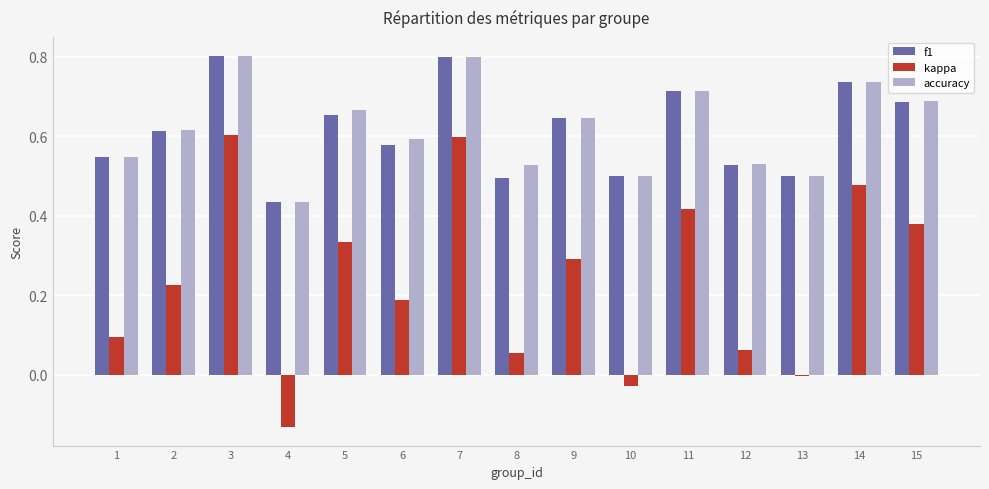

What is the greatest value displayed?

0.8